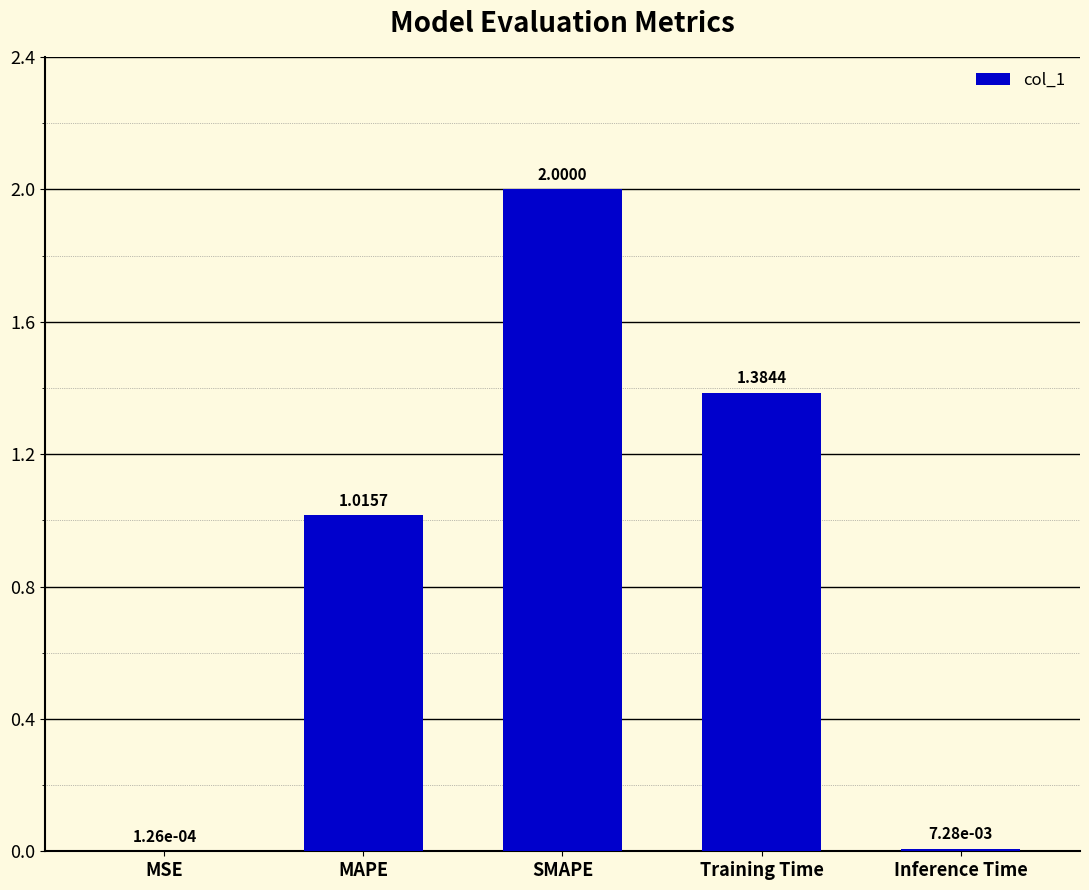

Is it true that the value at MAPE is 1.4?

False